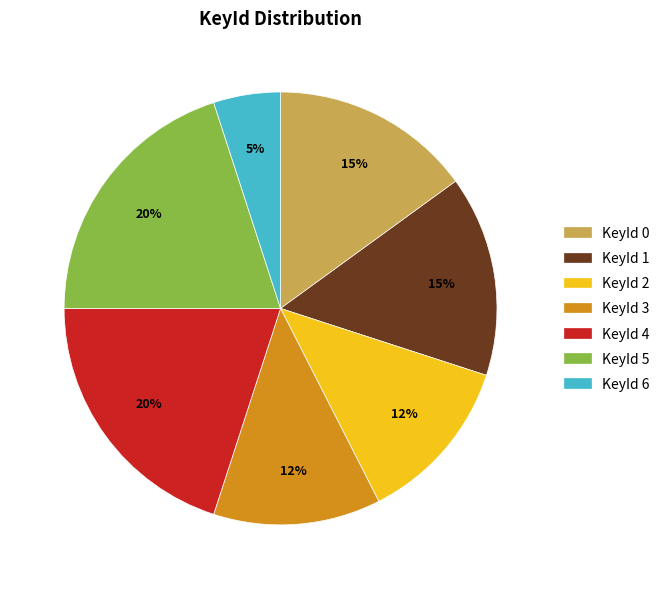

To the nearest percent, what is the average slice percentage?

14%